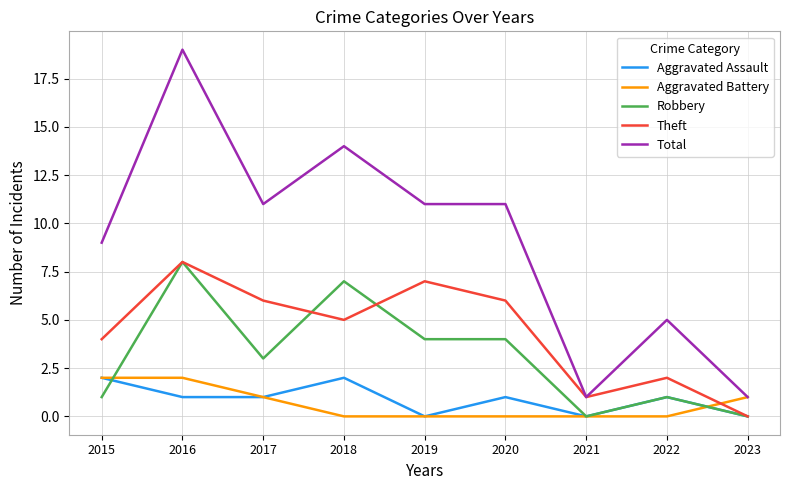

What is the total value across all series at 2019?

22